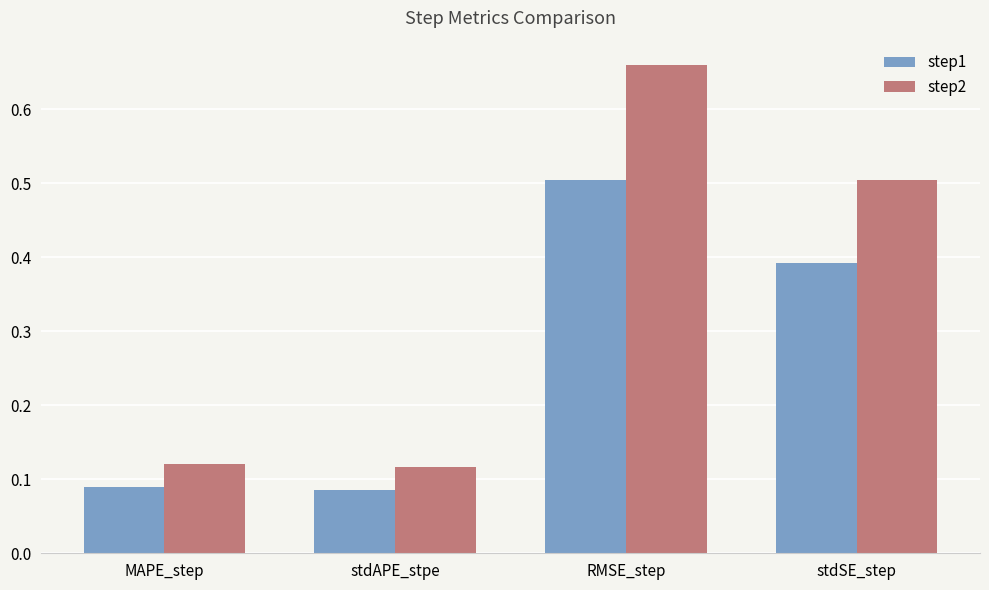

Which series has the widest spread of values?

step2